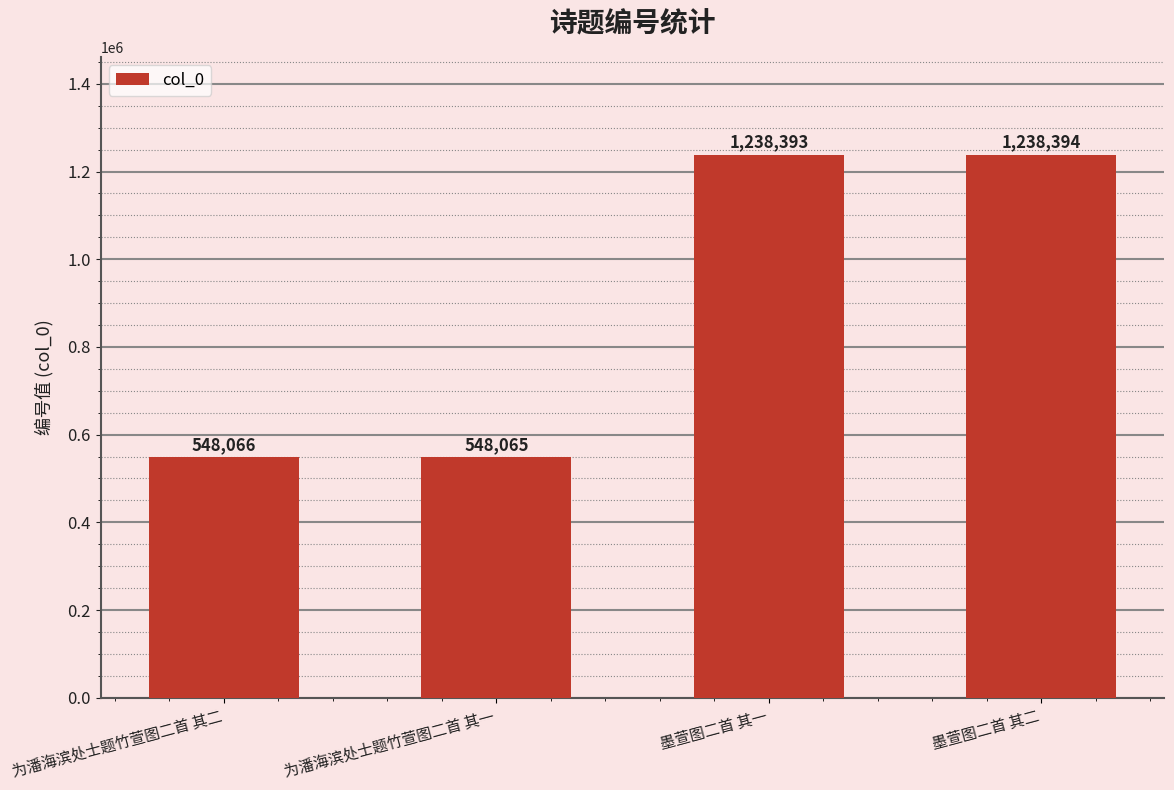

What value does the data have at 墨萱图二首 其一?

1238393